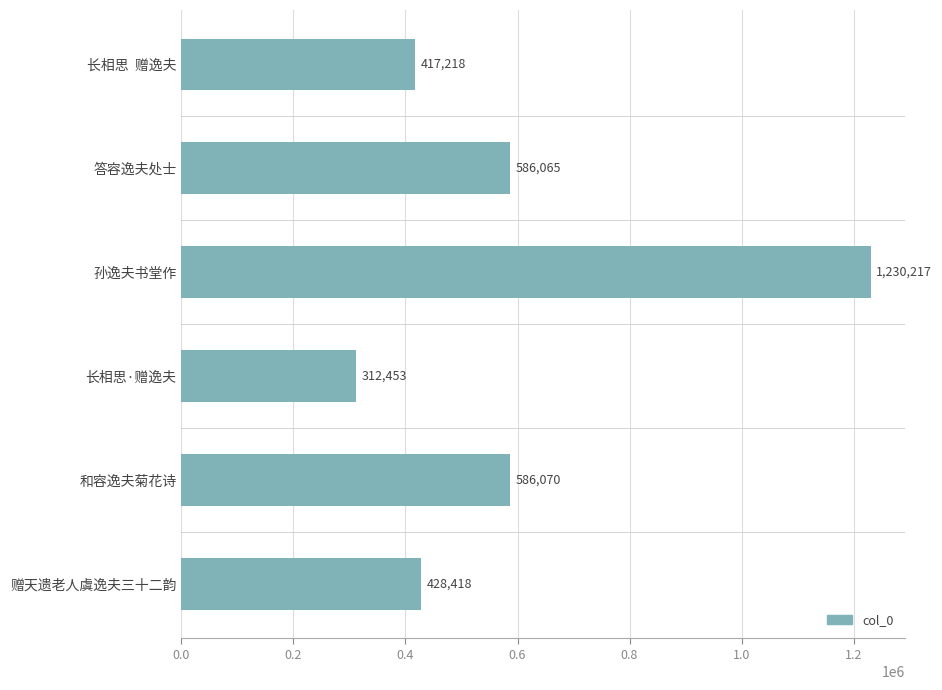

Does the chart contain any negative values?

No